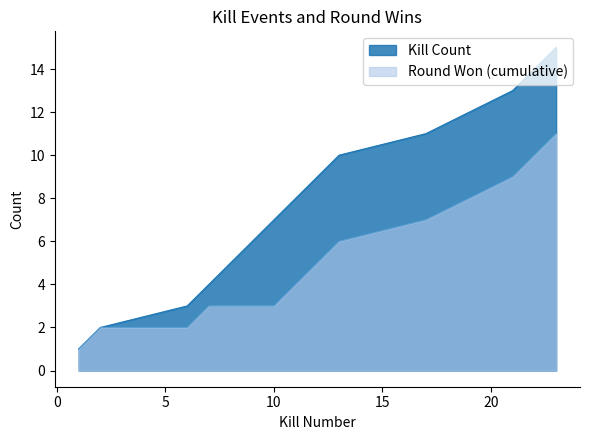

True or false: Round Won (cumulative) and Kill Count cross at least once.

False